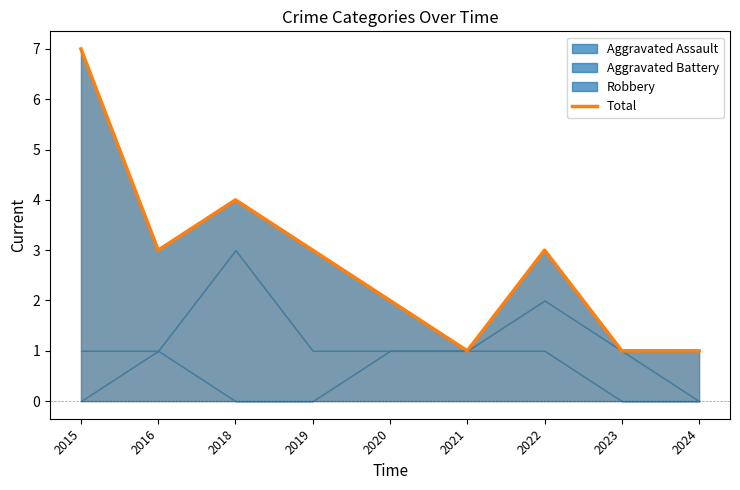

True or false: there are more than 0 points higher than both neighbors.

True